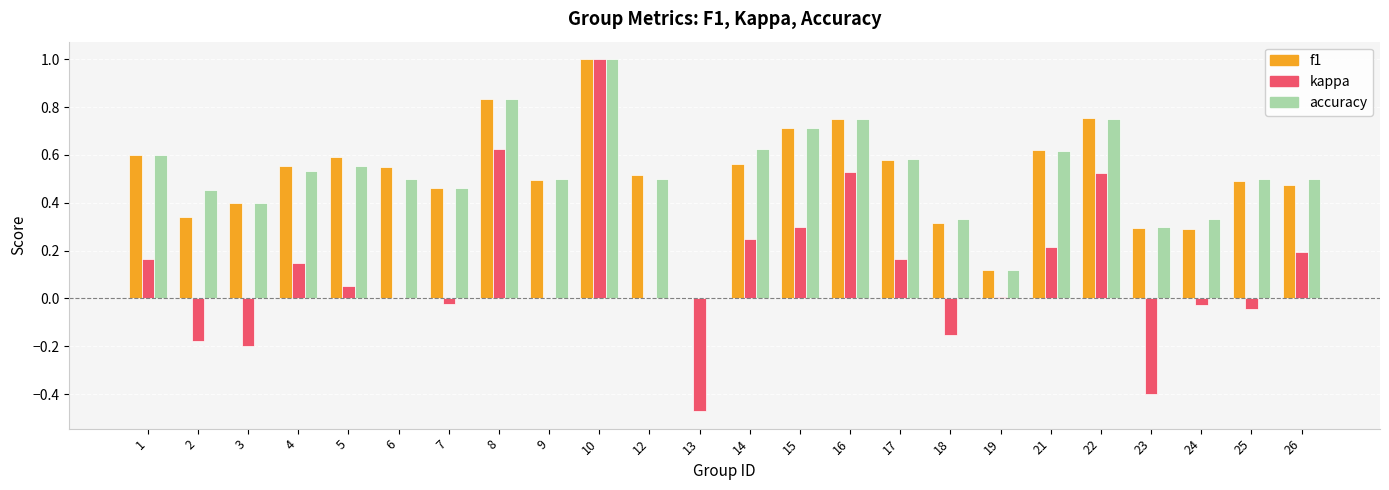

What are all the series names shown in the legend?

f1, kappa, accuracy